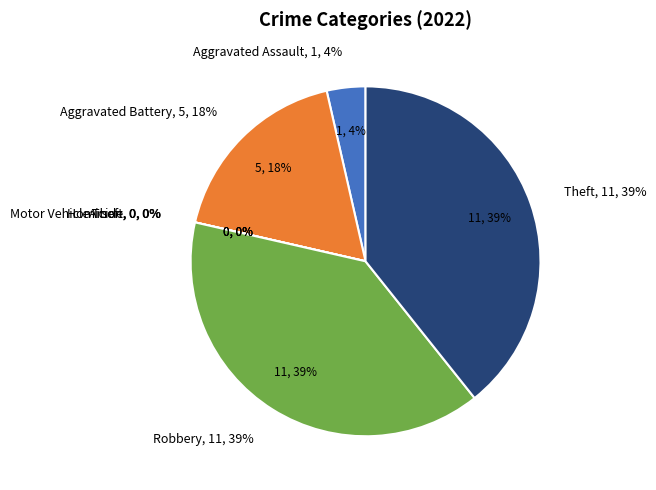

Does any single category account for the majority?

No